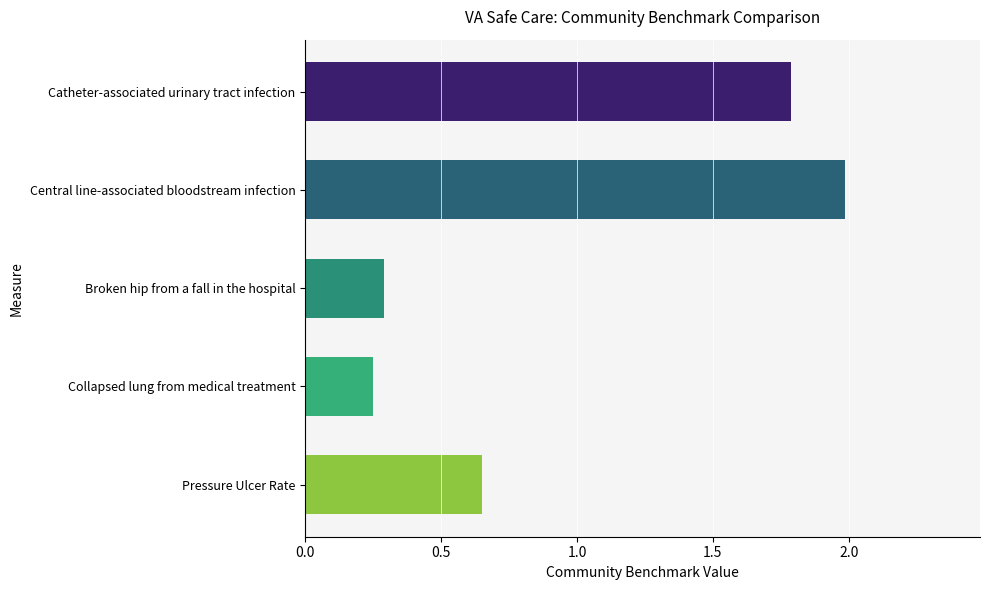

How many distinct data groups are displayed?

1